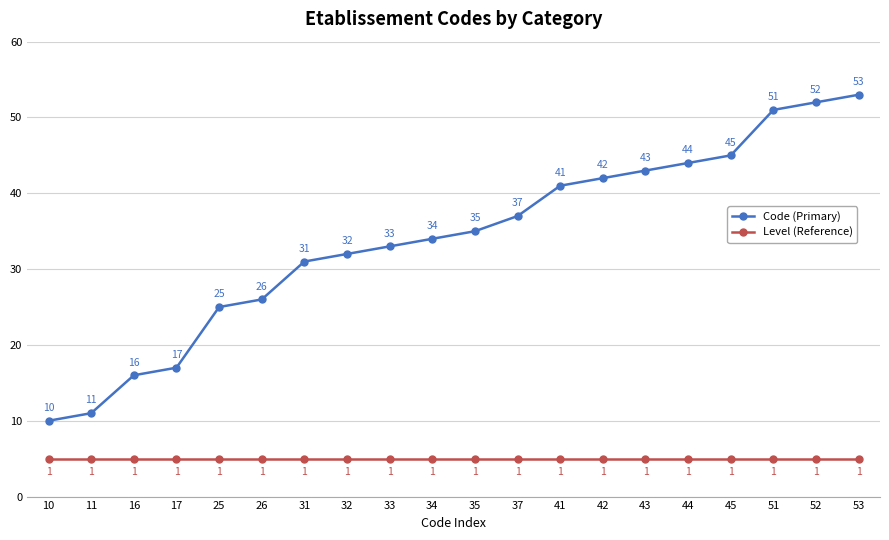

True or false: Level (Reference) has a value of 5 at 16.

True